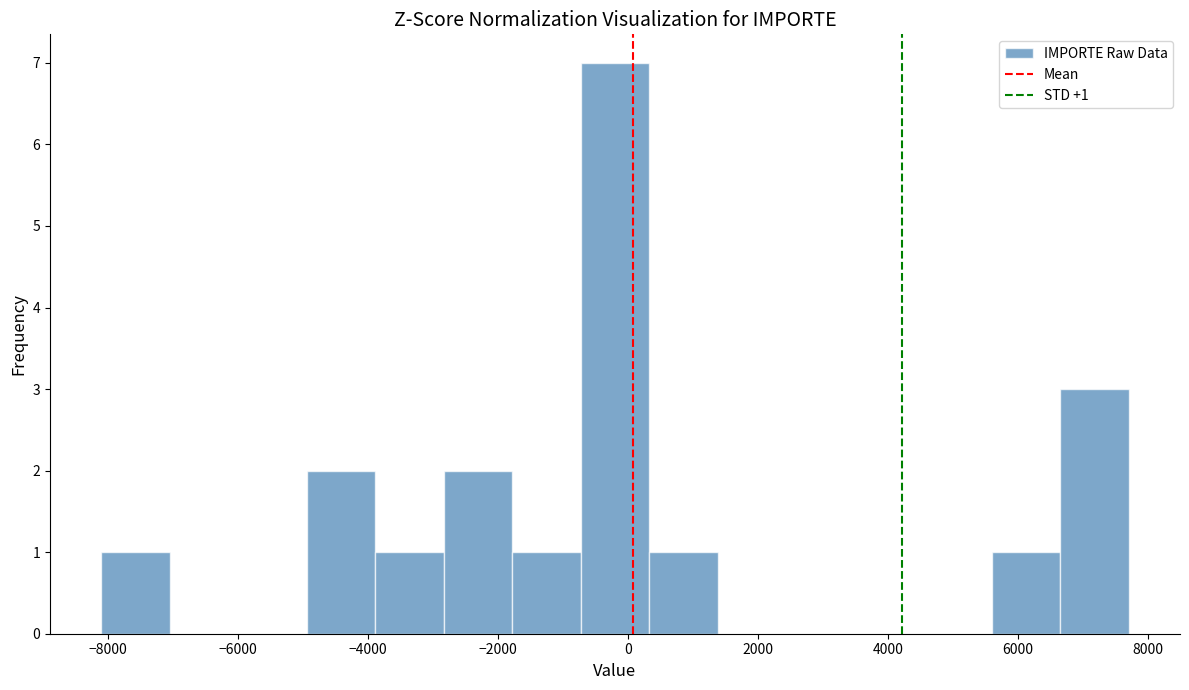

Over which range of the x-axis is the bar tallest?

-800 to 400